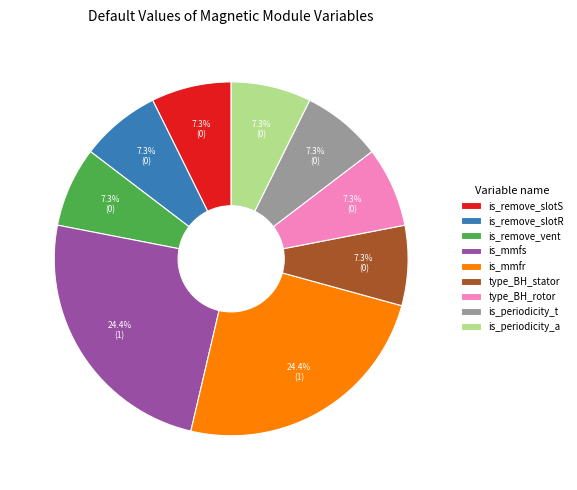

Combined, do is_periodicity_a and is_periodicity_t account for over 50%?

No